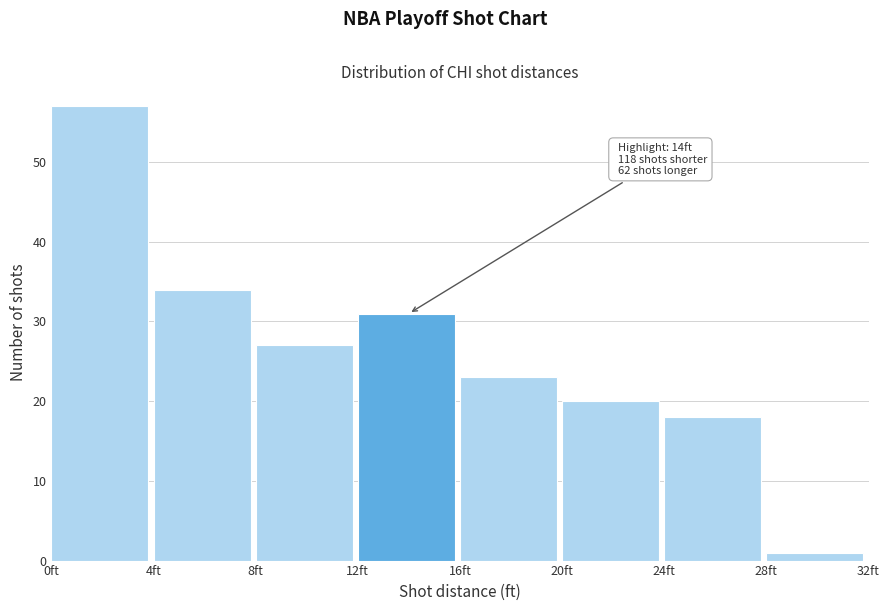

Which range on the x-axis has the tallest bar?

0 to 4